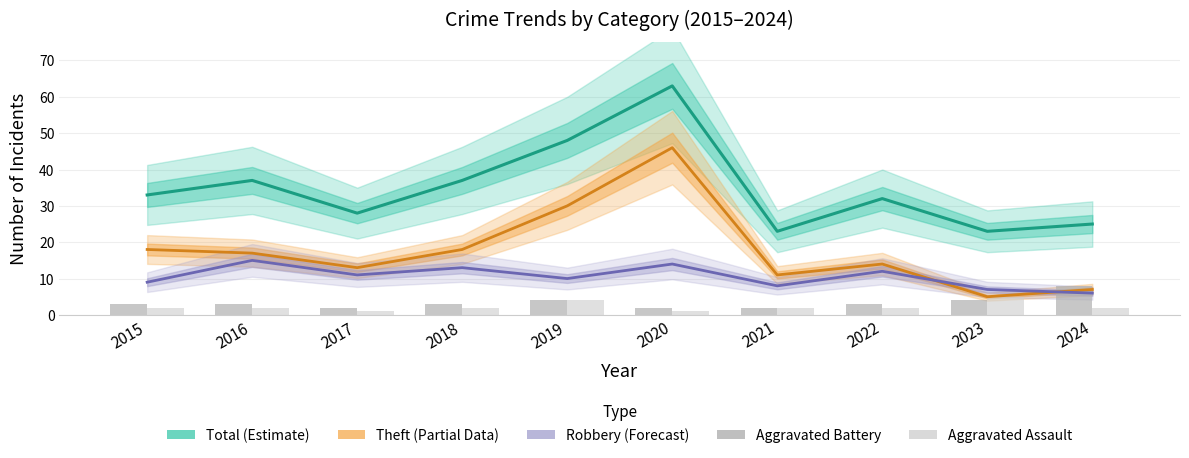

What is the difference between the maximum and second lowest values in the Aggravated Battery series?

6